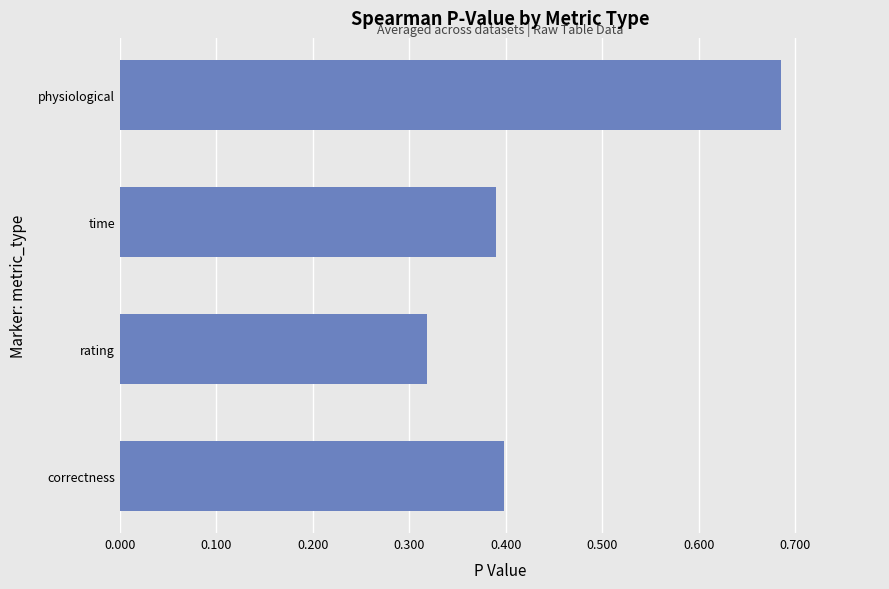

How many categories are shown in the chart?

4